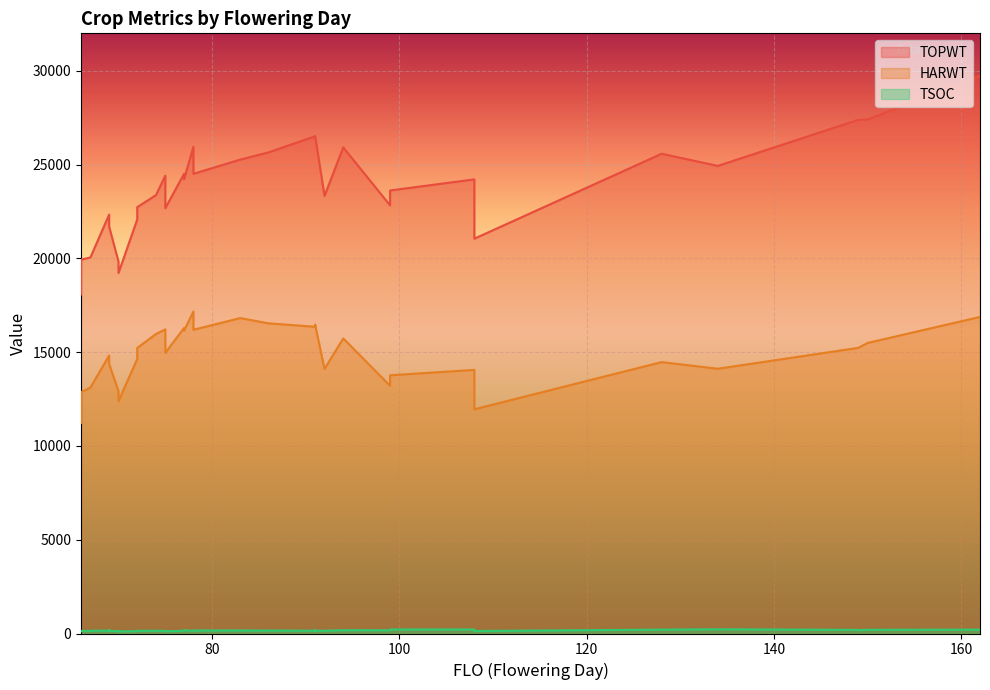

How many categories are shown in the chart?

40